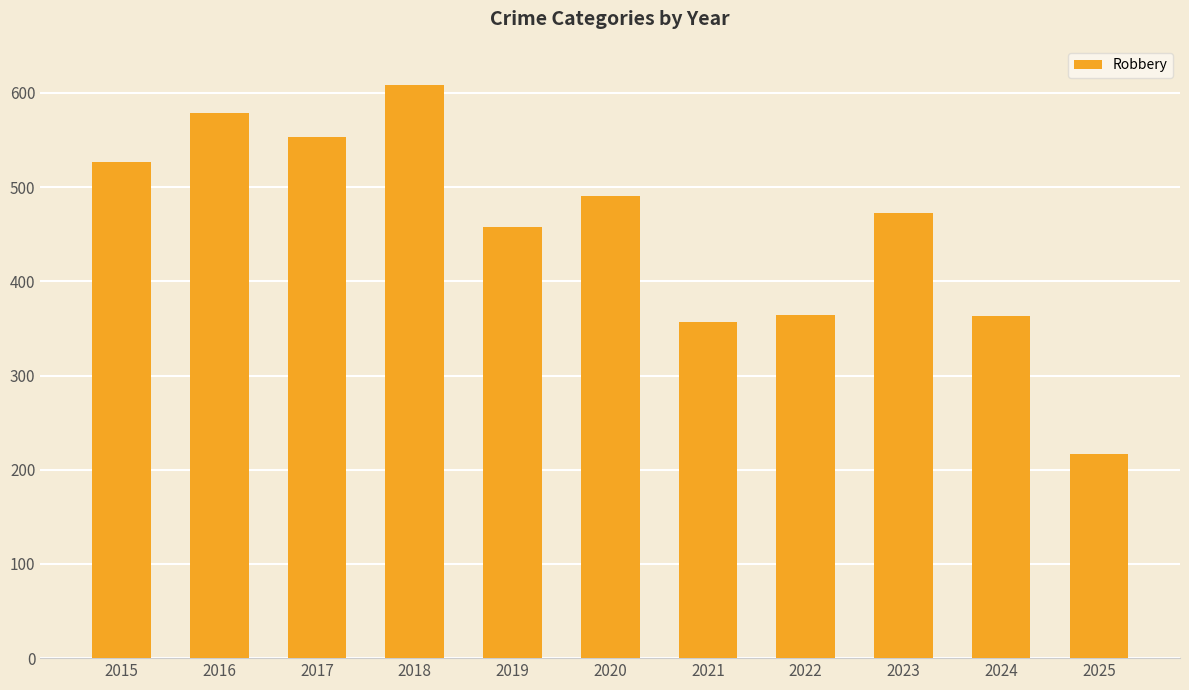

What is the approximate value at 2017, to the nearest 50?

550